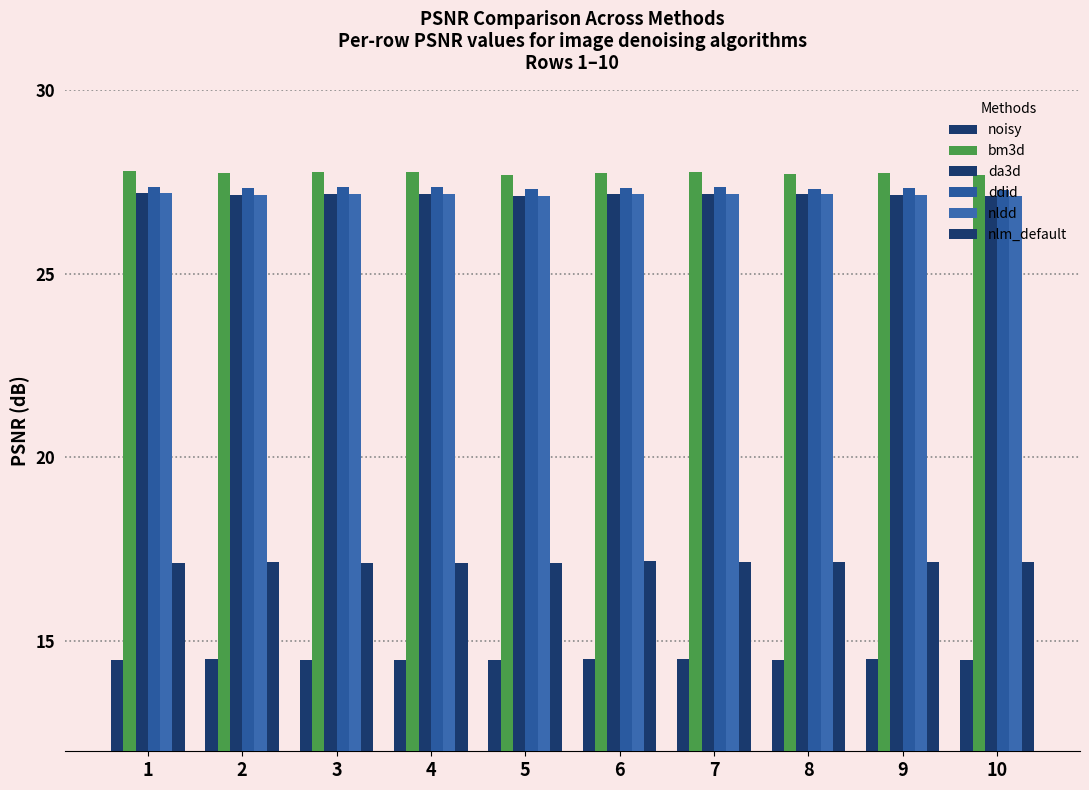

Which series has the widest spread of values?

bm3d